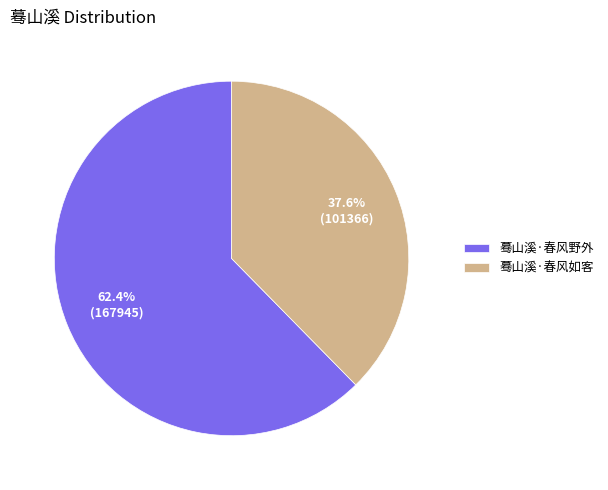

How many slices are in this pie chart?

2